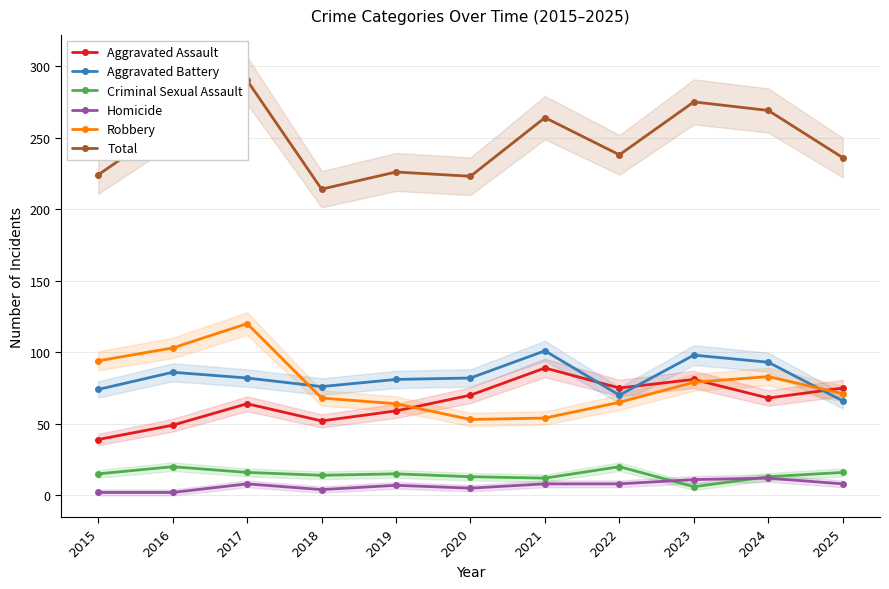

Between 2015 and 2016, which is larger?

2016